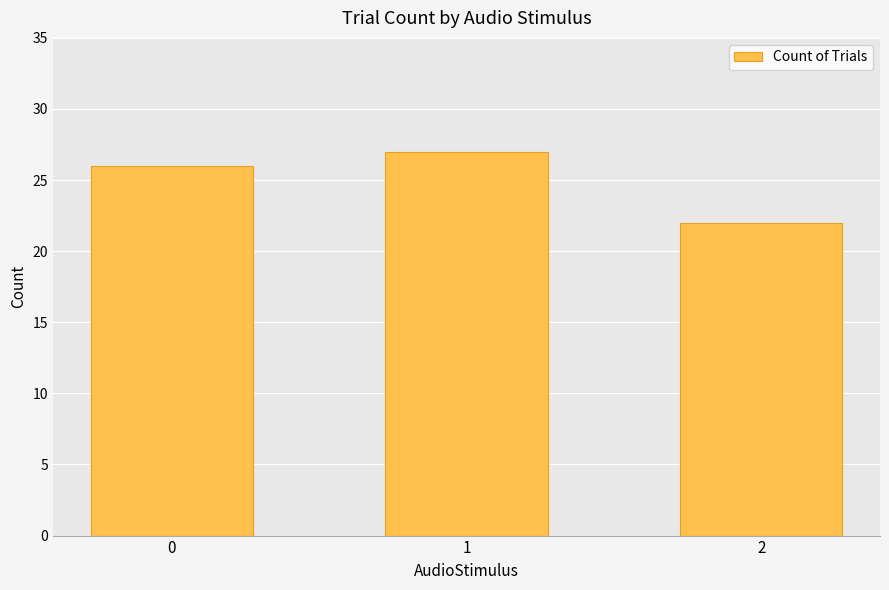

Count the values in the range 22 to 27.

3